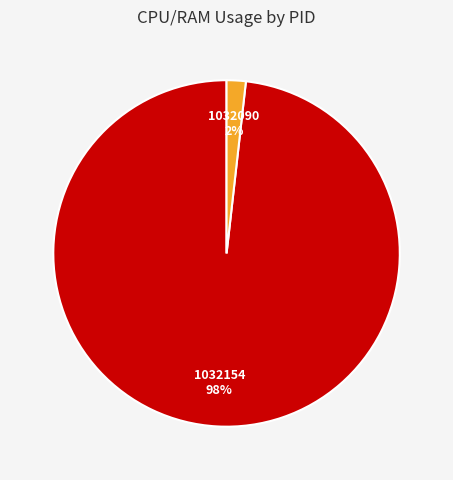

Between 1032090 and 1032154, which is larger?

1032154